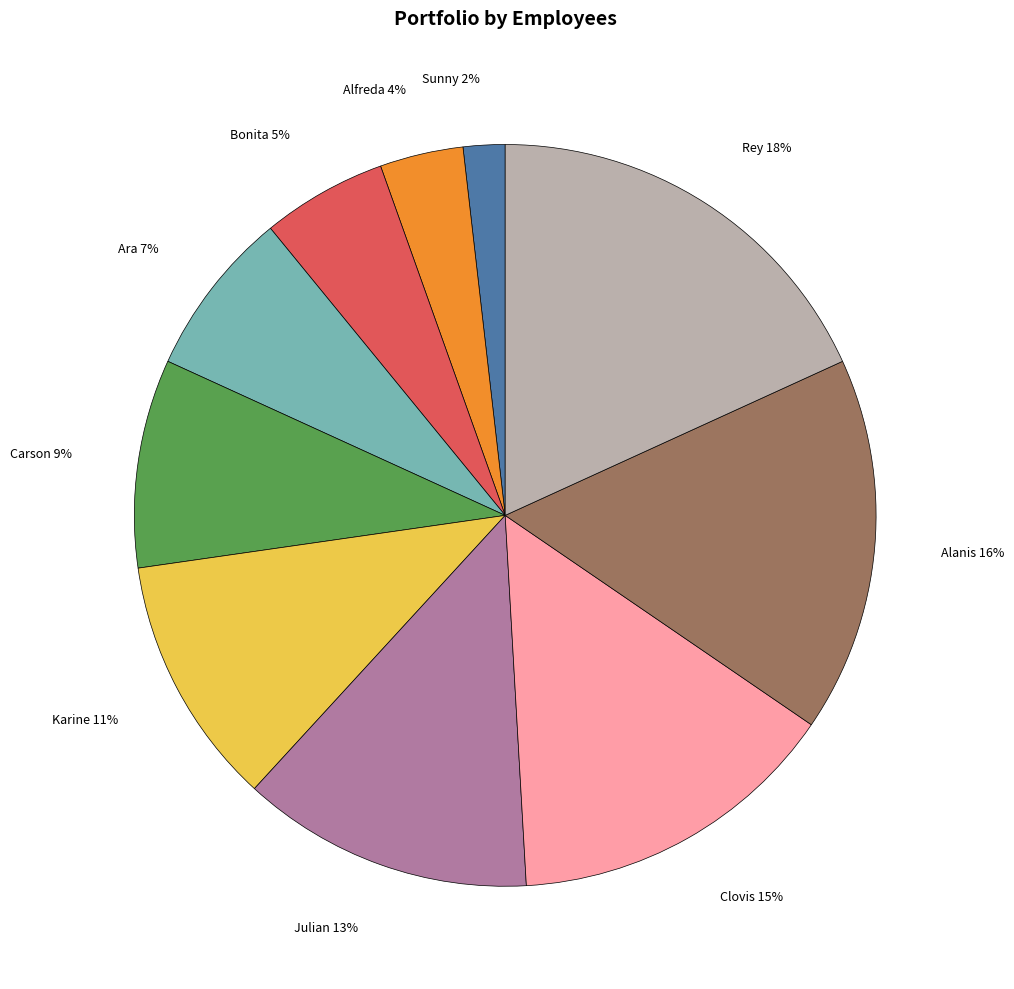

Rank the categories by value from highest to lowest.

Rey, Alanis, Clovis, Julian, Karine, Carson, Ara, Bonita, Alfreda, Sunny